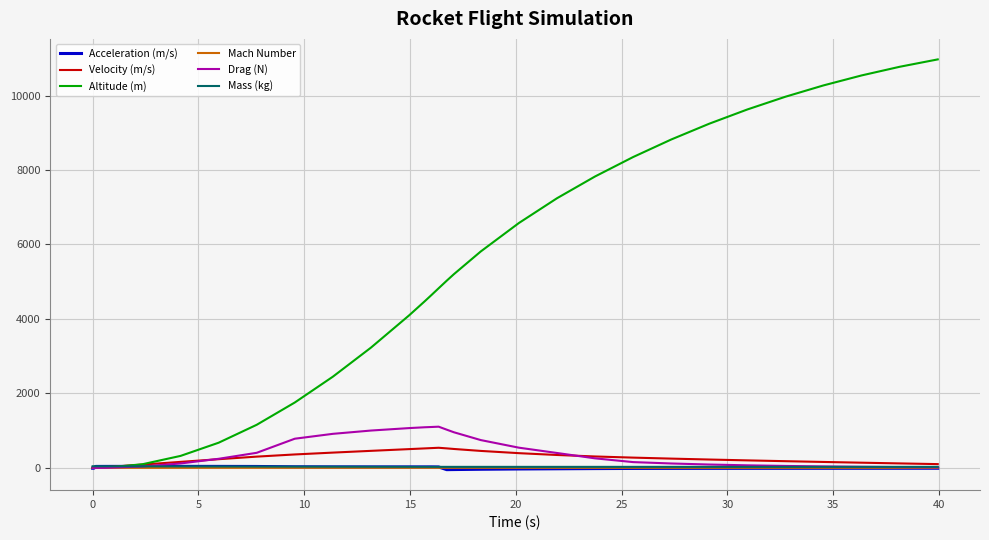

Which series has the largest range (max minus min)?

Altitude (m)